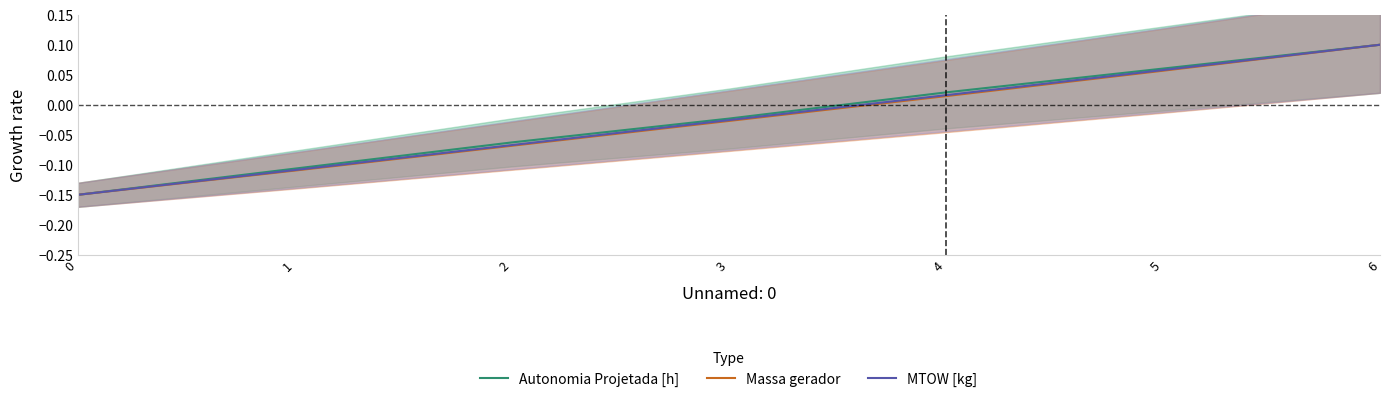

Does the chart have visible grid lines?

No